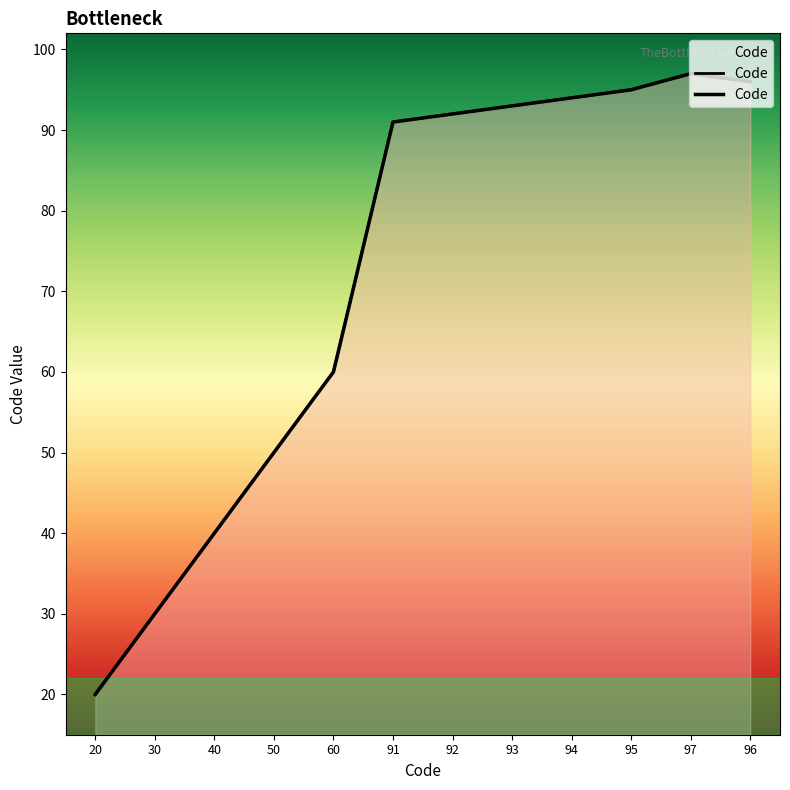

Where does the data first go above 92?

93